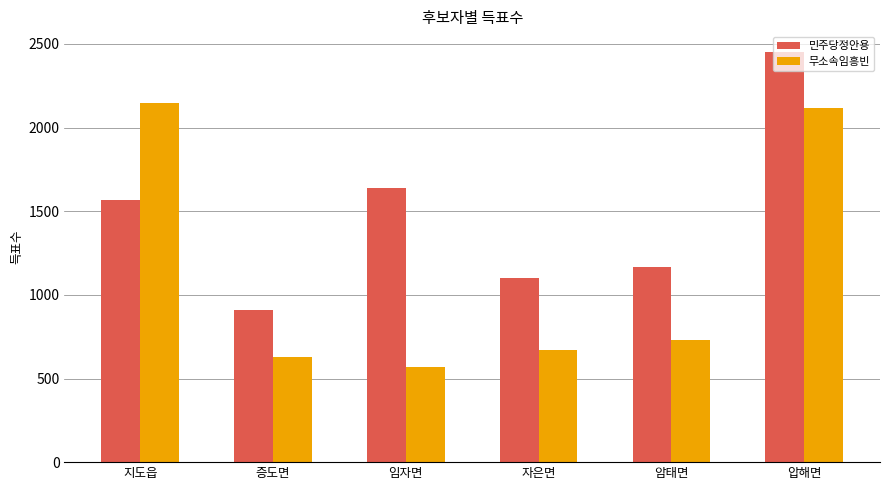

How many data points does each series have?

6